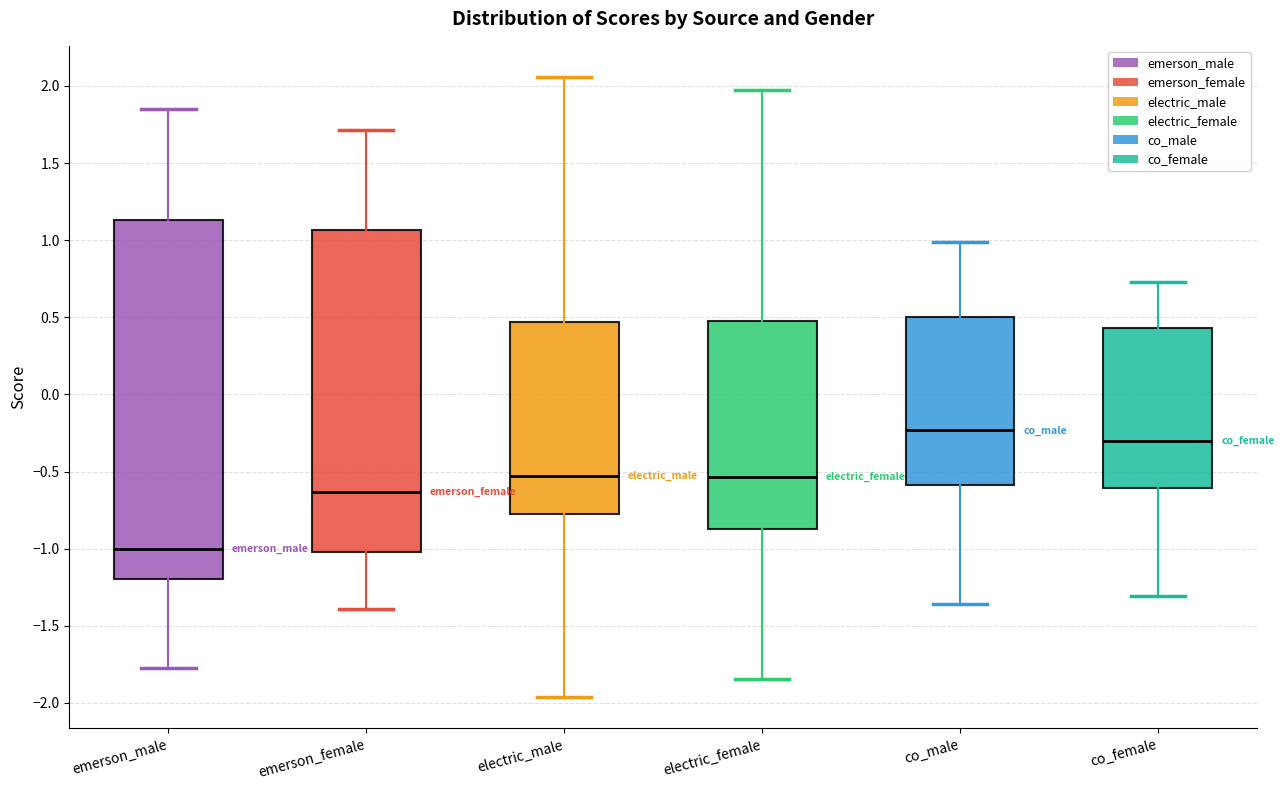

Reading left to right, read every box against the y-axis: the position of its median line, the range the box covers, and the ends of its whiskers. The values are not printed on the chart, so give them approximately, as read against the axis.

emerson_male: median -1.00, box -1.20 to 1.15, whiskers -1.75 to 1.85
emerson_female: median -0.65, box -1.00 to 1.05, whiskers -1.40 to 1.70
electric_male: median -0.55, box -0.75 to 0.45, whiskers -1.95 to 2.05
electric_female: median -0.55, box -0.85 to 0.50, whiskers -1.85 to 1.95
co_male: median -0.25, box -0.60 to 0.50, whiskers -1.35 to 1.00
co_female: median -0.30, box -0.60 to 0.45, whiskers -1.30 to 0.75